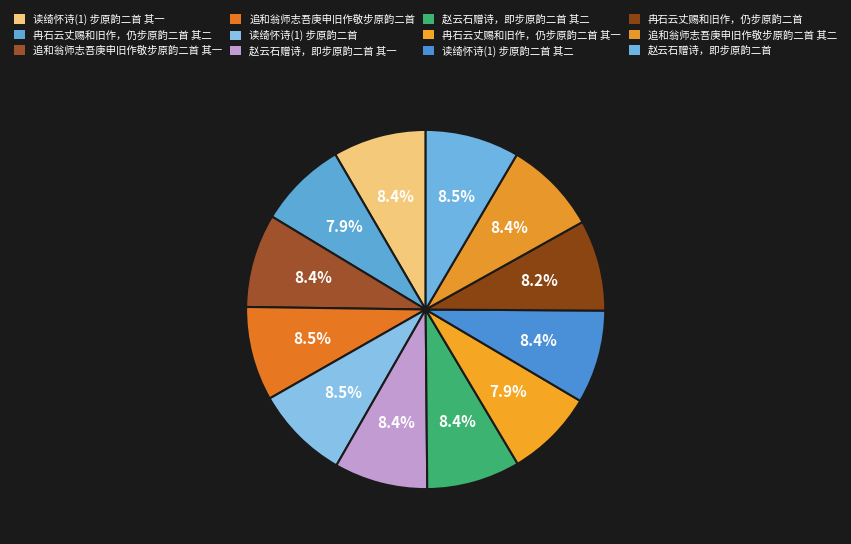

What is the total percentage of 冉石云丈赐和旧作，仍步原韵二首 and 赵云石赠诗，即步原韵二首 其一?

16.6%